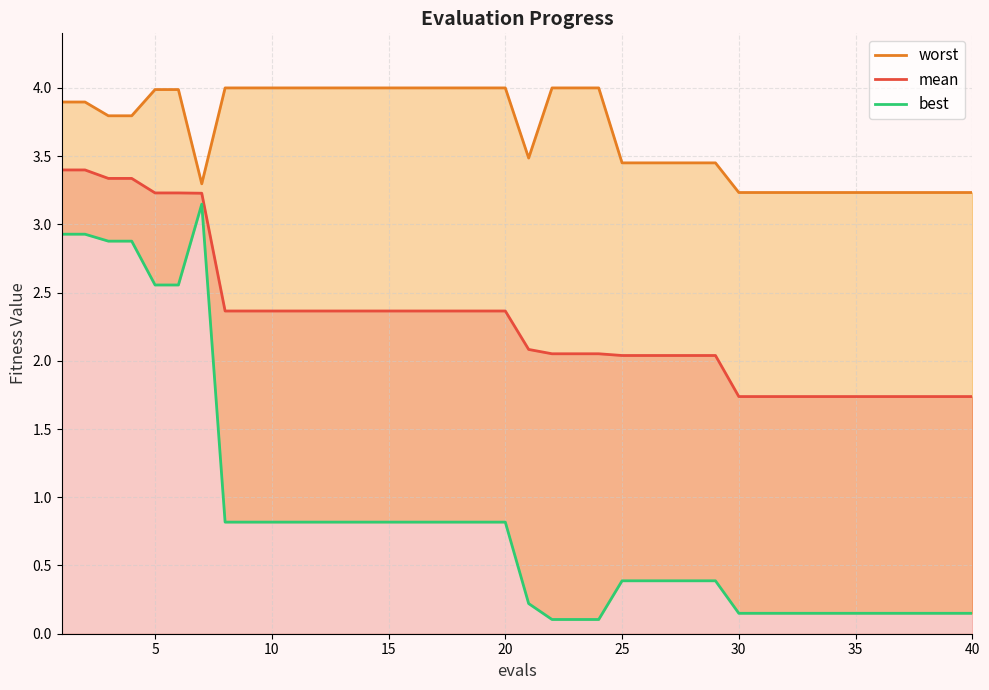

How many lines are shown in the chart?

3